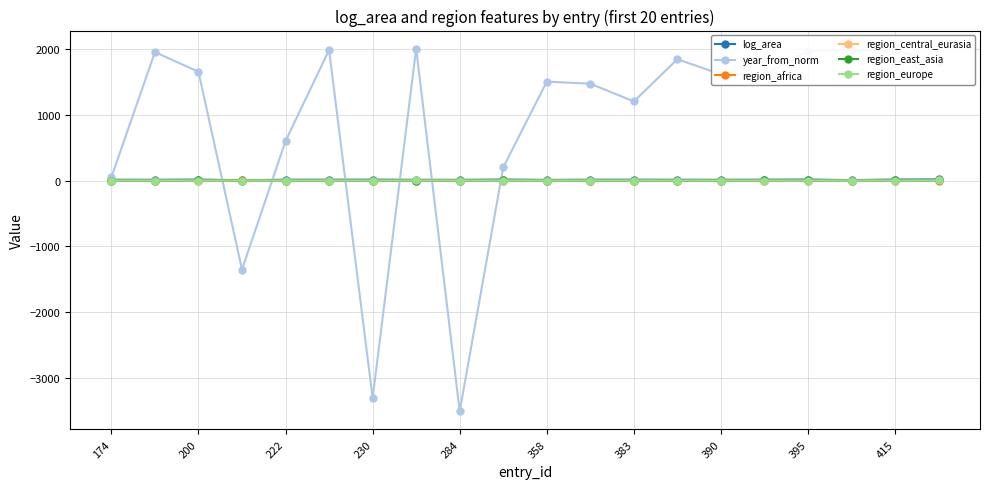

Which series has the largest total across all categories?

year_from_norm